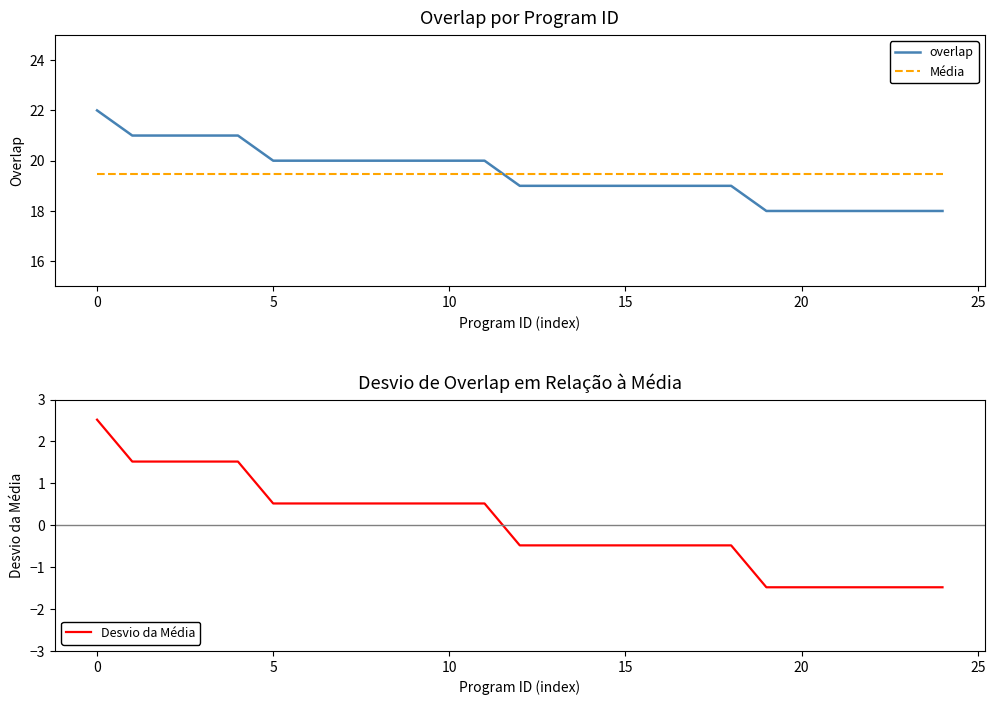

Is the value of Média at 20 greater than the value of Desvio da Média at 13?

Yes